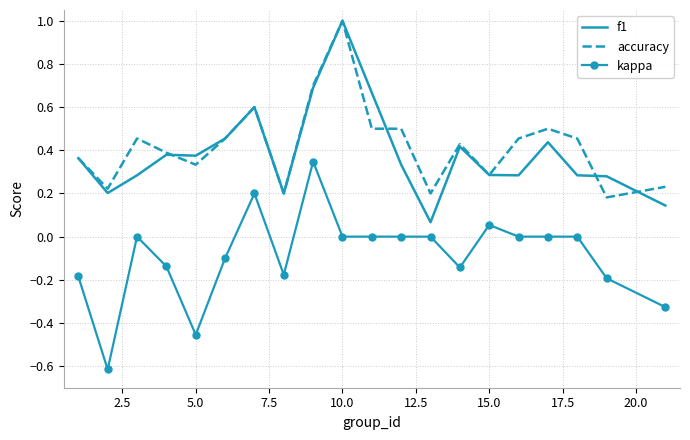

What is the minimum value shown in the chart?

-0.6